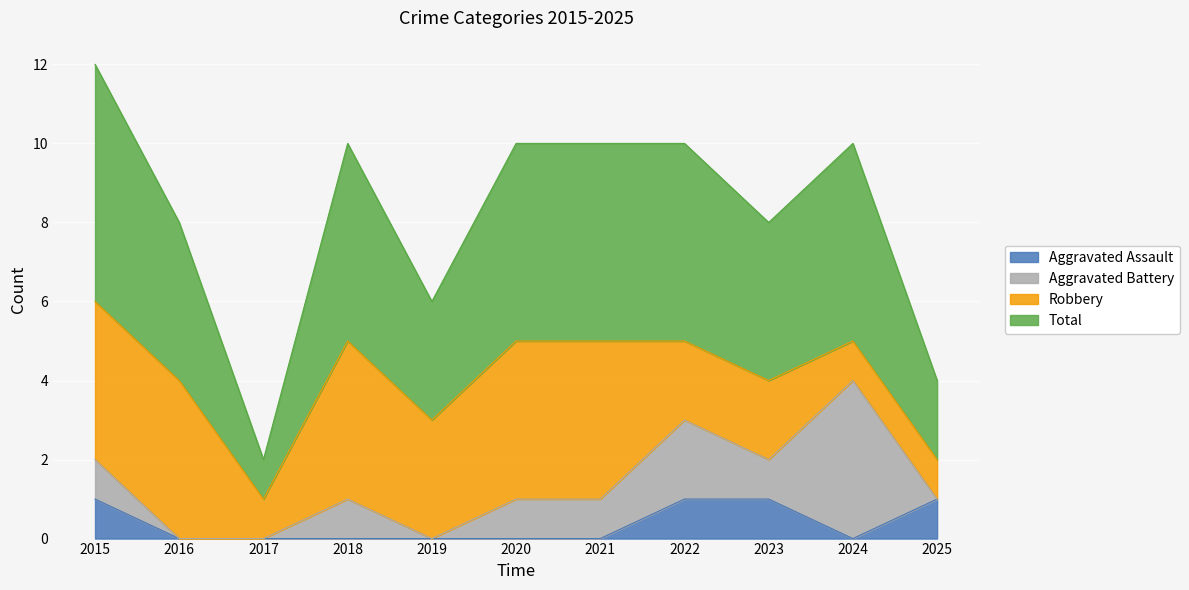

At which category is the sum across all series the highest?

2015